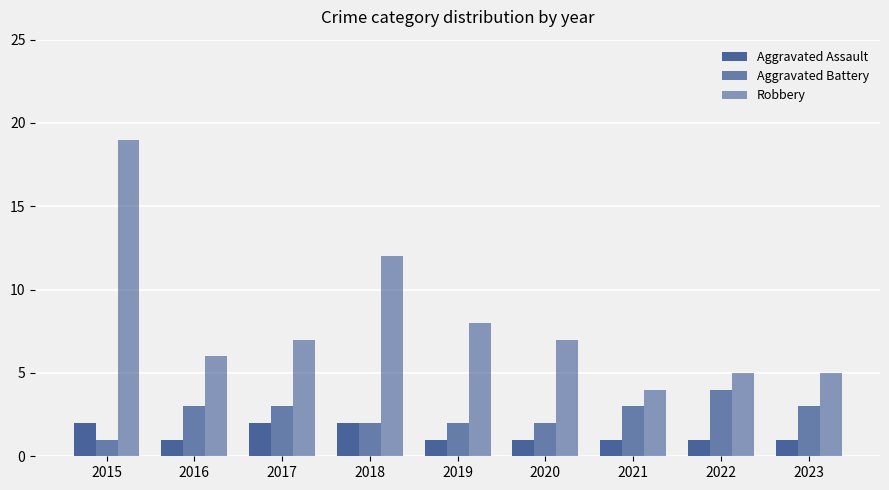

The value of Aggravated Battery at 2023 is 1. True or false?

False